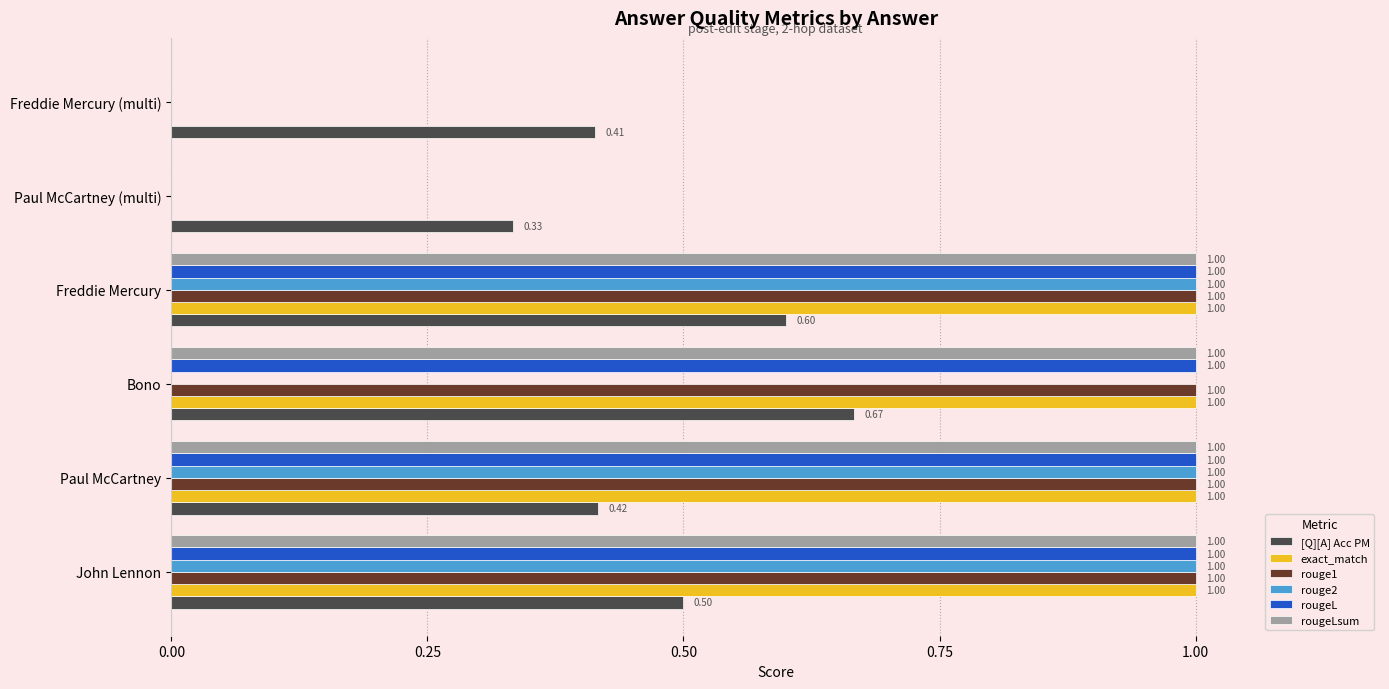

What is the sum of all rouge1 values?

4.0